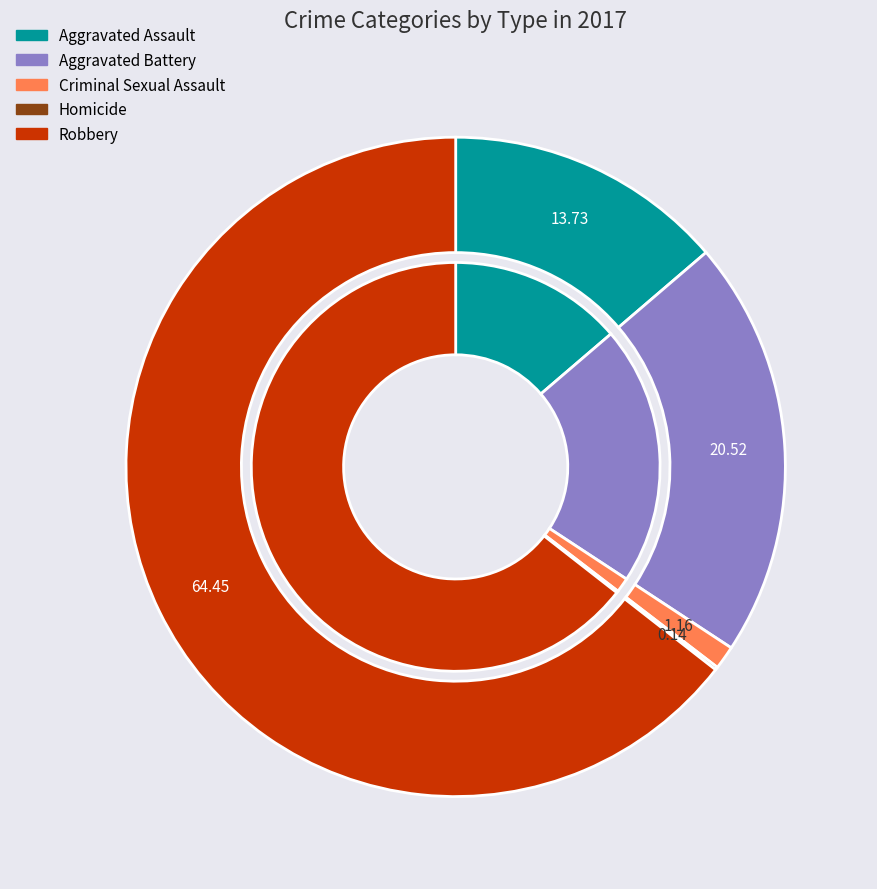

What percentage is NOT represented by Aggravated Battery?

79.5%